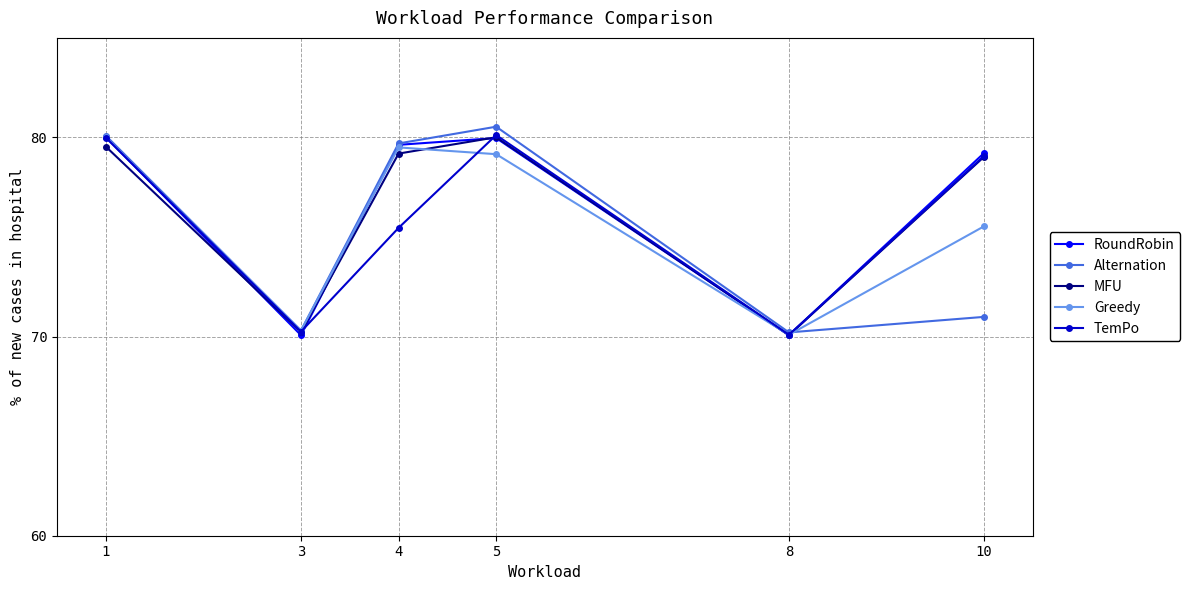

Is this an area chart (filled region under the line)?

No